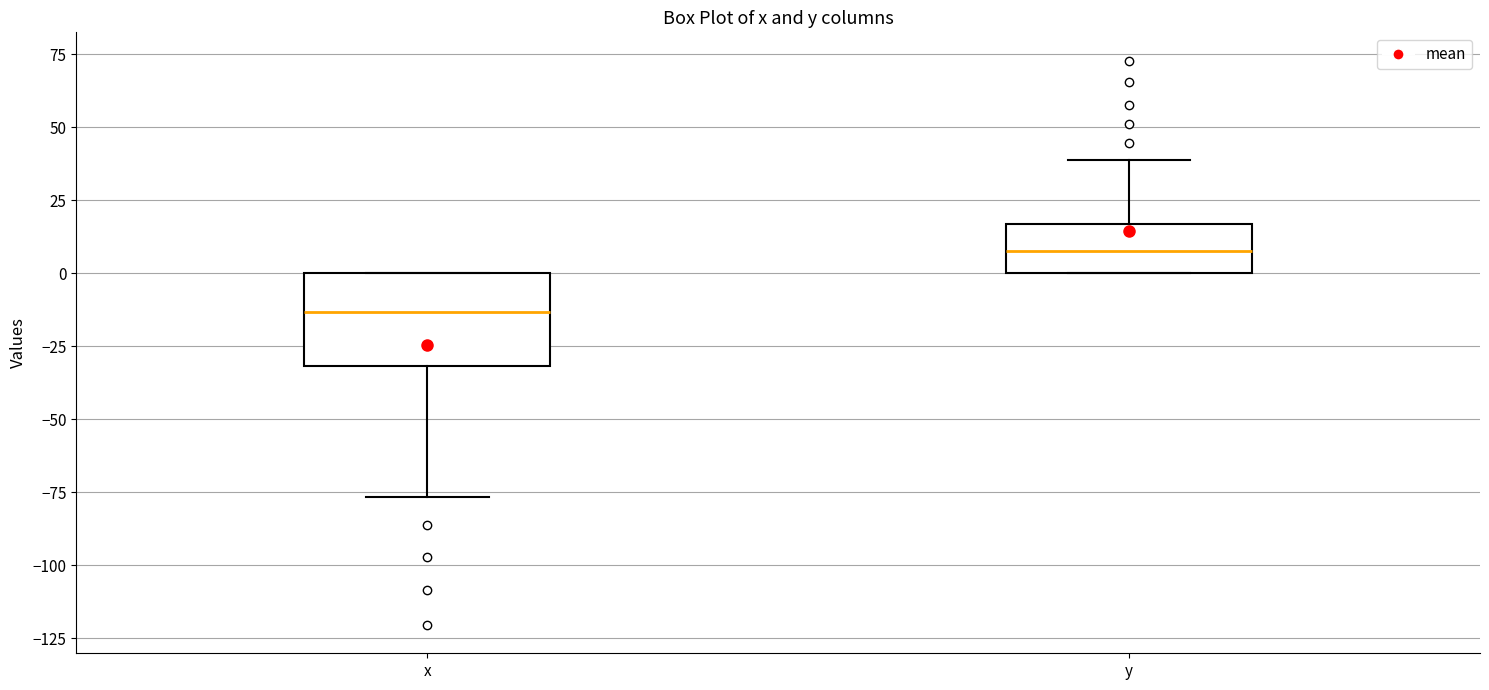

Comparing the boxes themselves (not the whiskers), which one is the tallest?

x